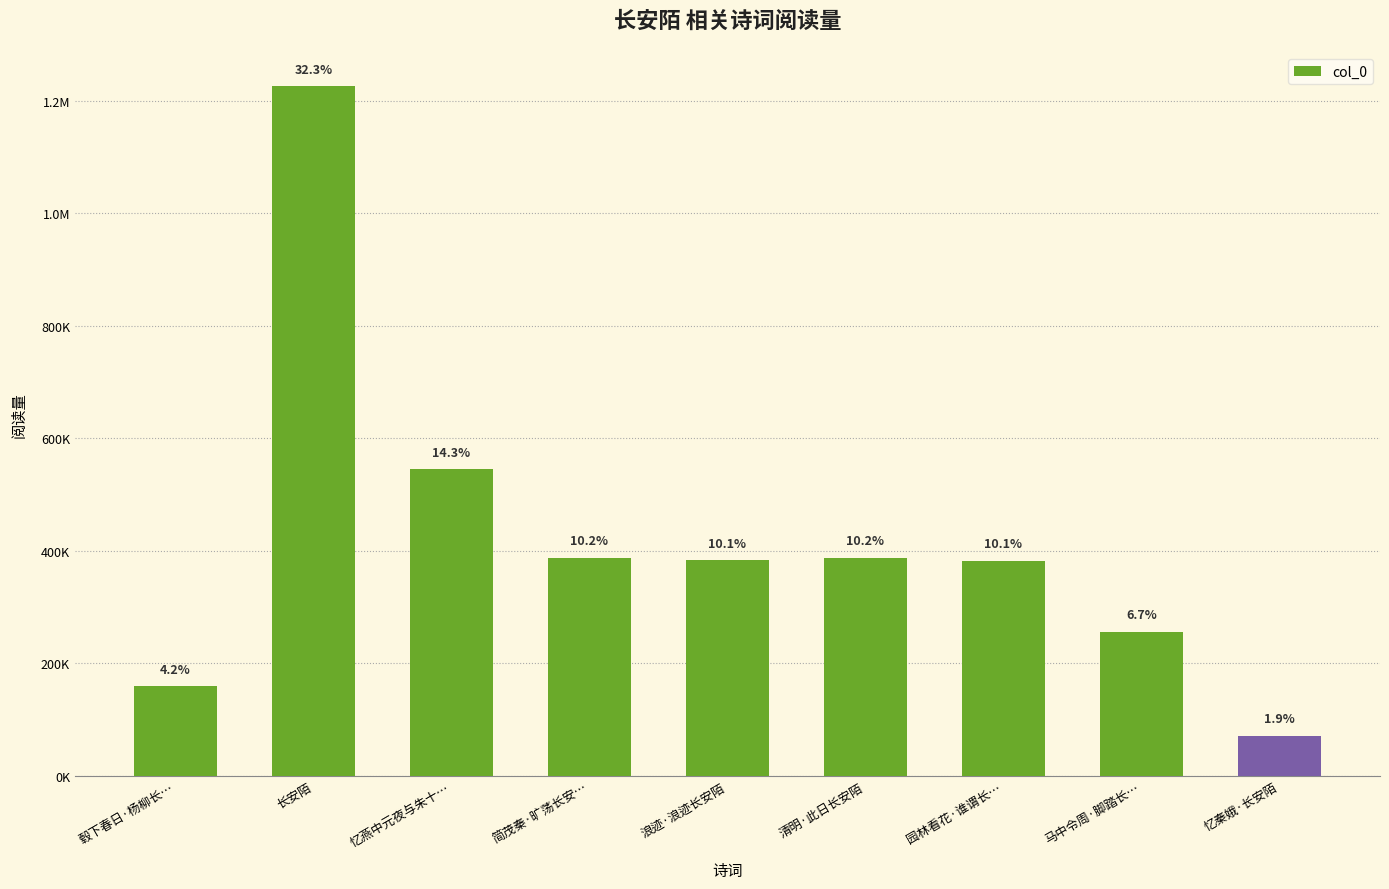

What is the ratio of the value at 长安陌 to the value at 忆秦娥·长安陌?

17.4